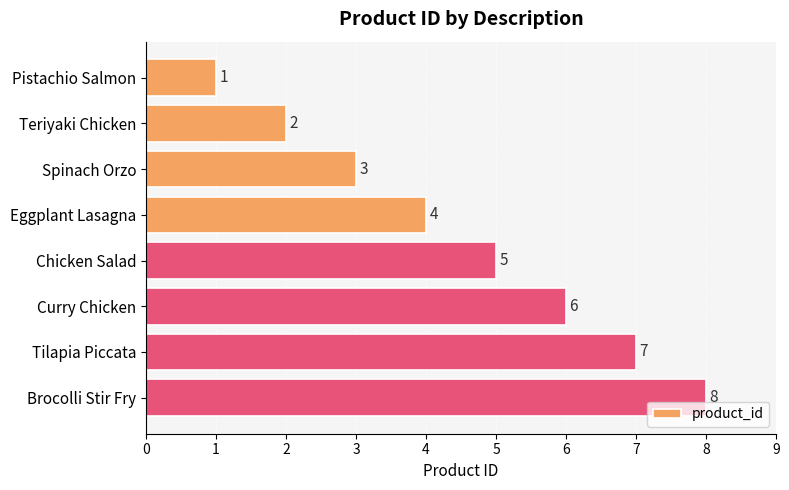

Approximately how many times larger is the value at Teriyaki Chicken compared to Spinach Orzo?

0.7